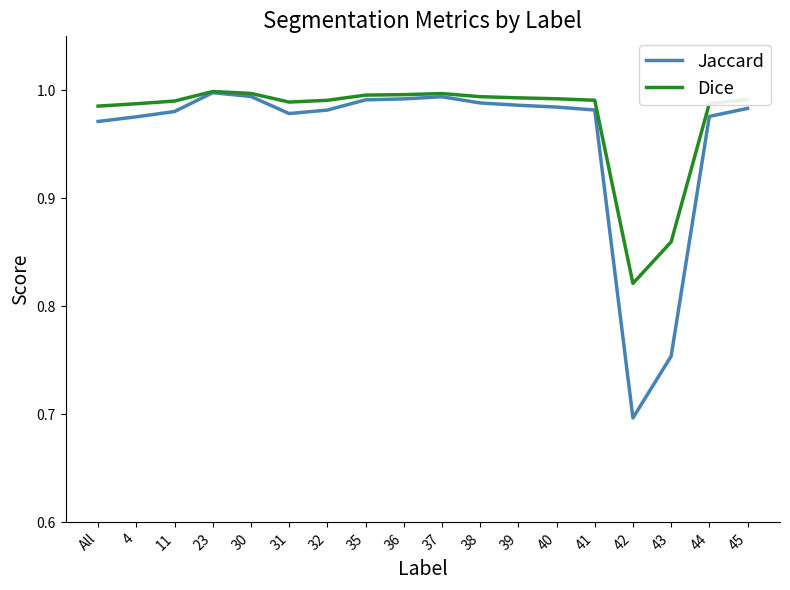

Rank the series by their average value, from highest to lowest.

Dice, Jaccard